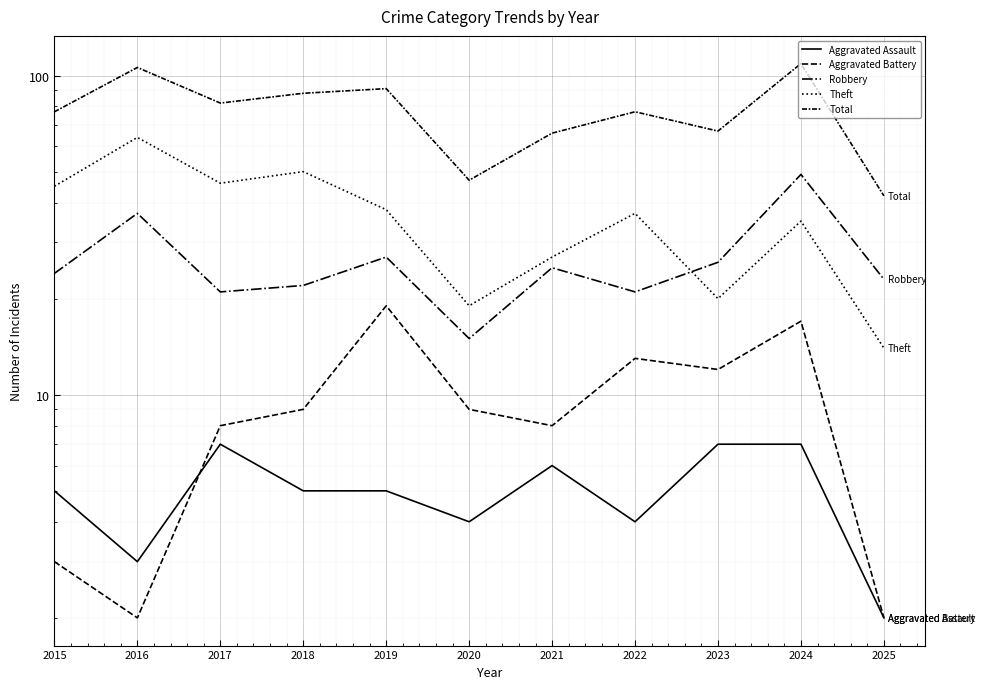

What is the difference between the Aggravated Assault values at 2017 and 2020?

3